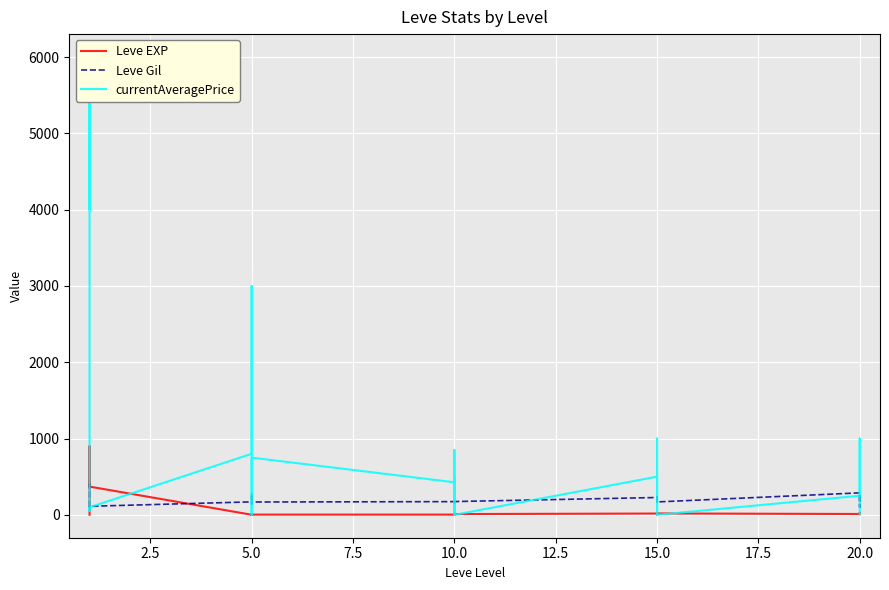

What is the average value of the Leve Gil series?

184.7